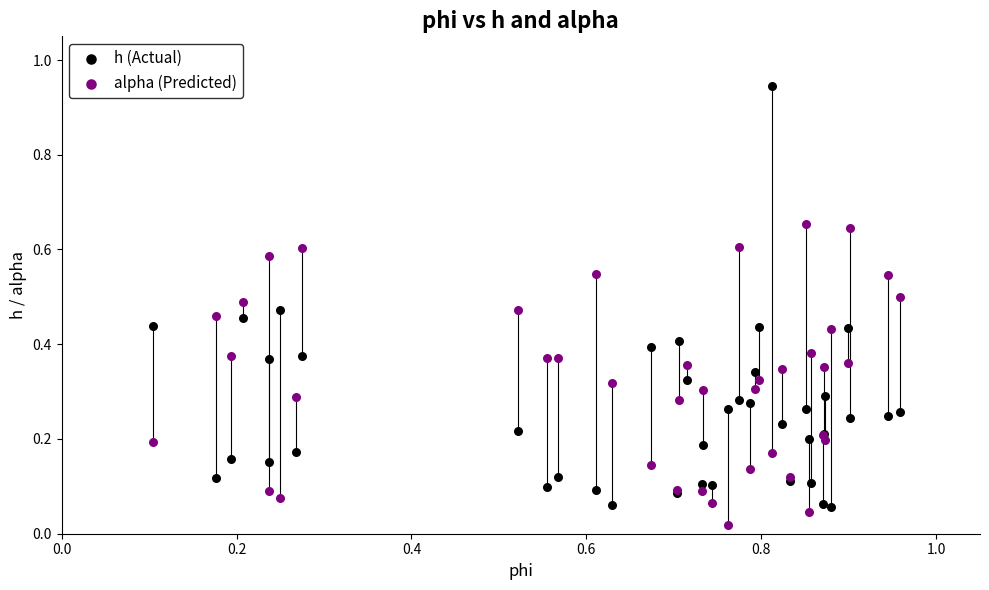

Which series contains the highest Y value?

h (Actual)